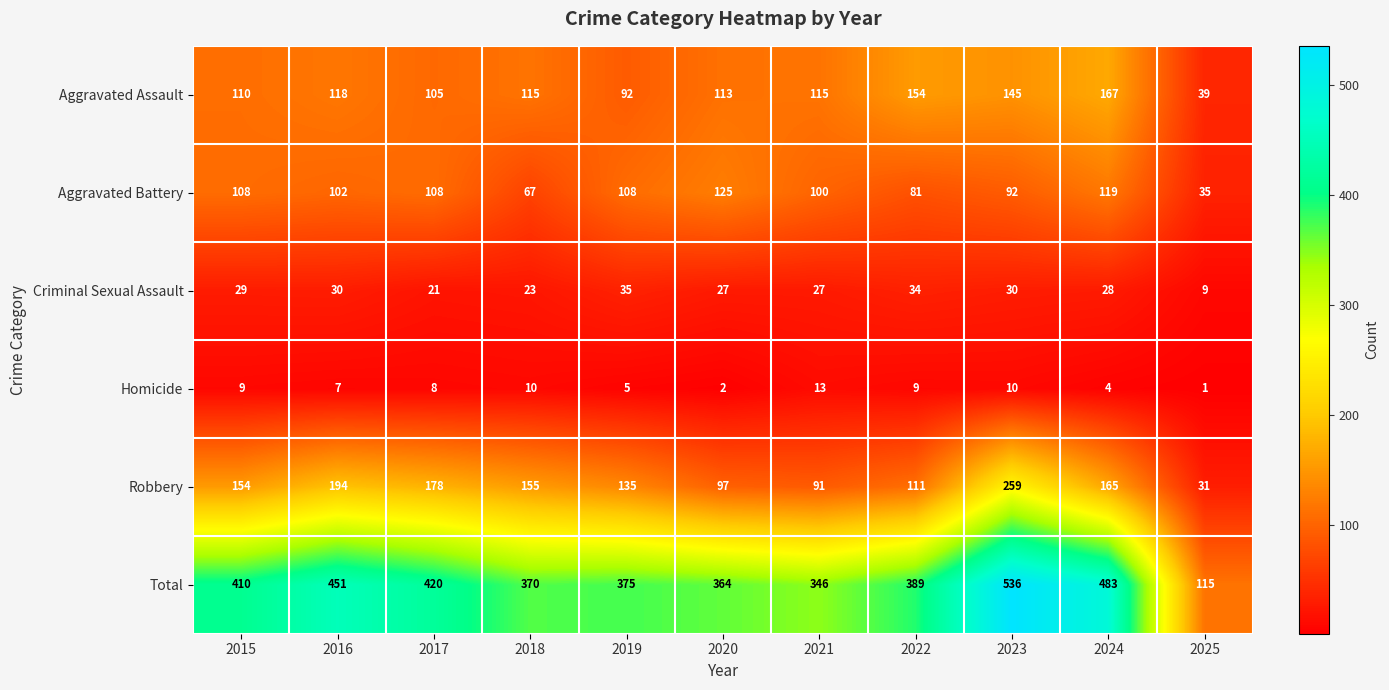

What is the lowest value of the Total series?

115